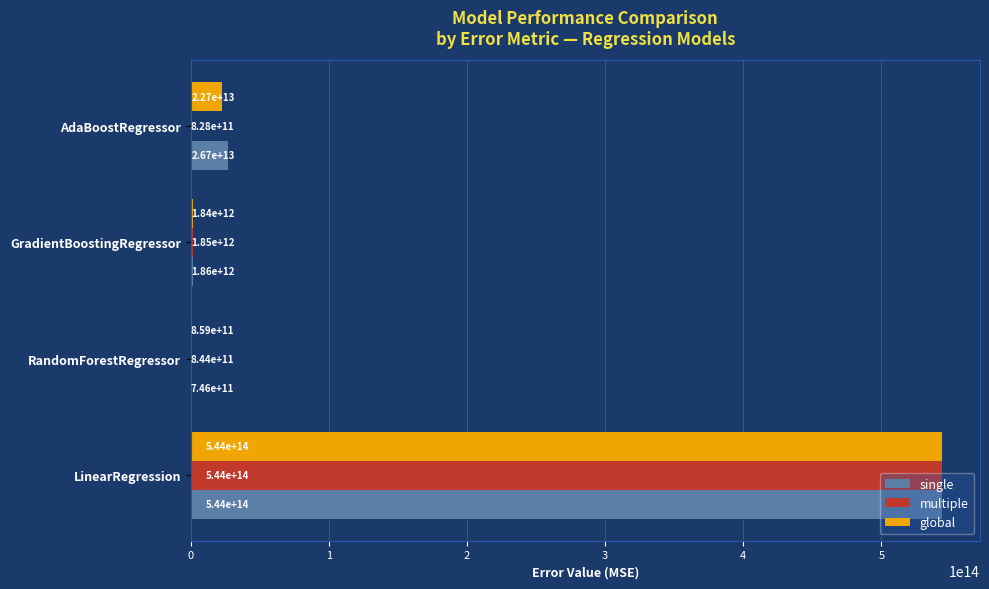

At which category is the sum across all series the highest?

LinearRegression